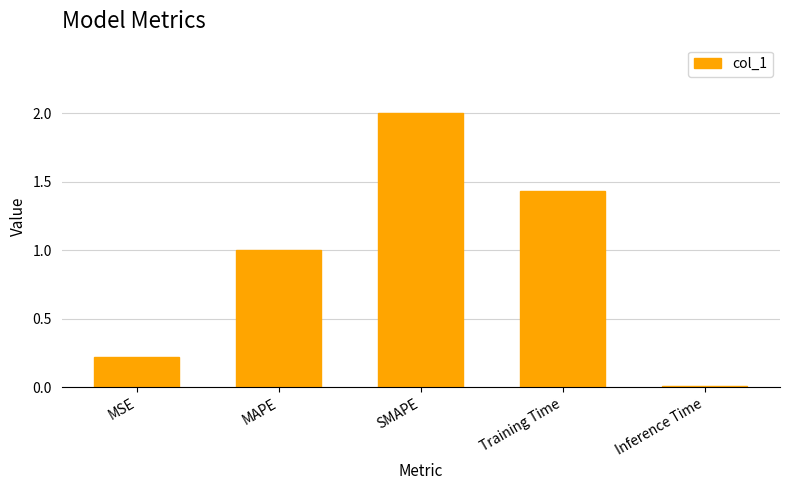

What position from the right is MSE?

5